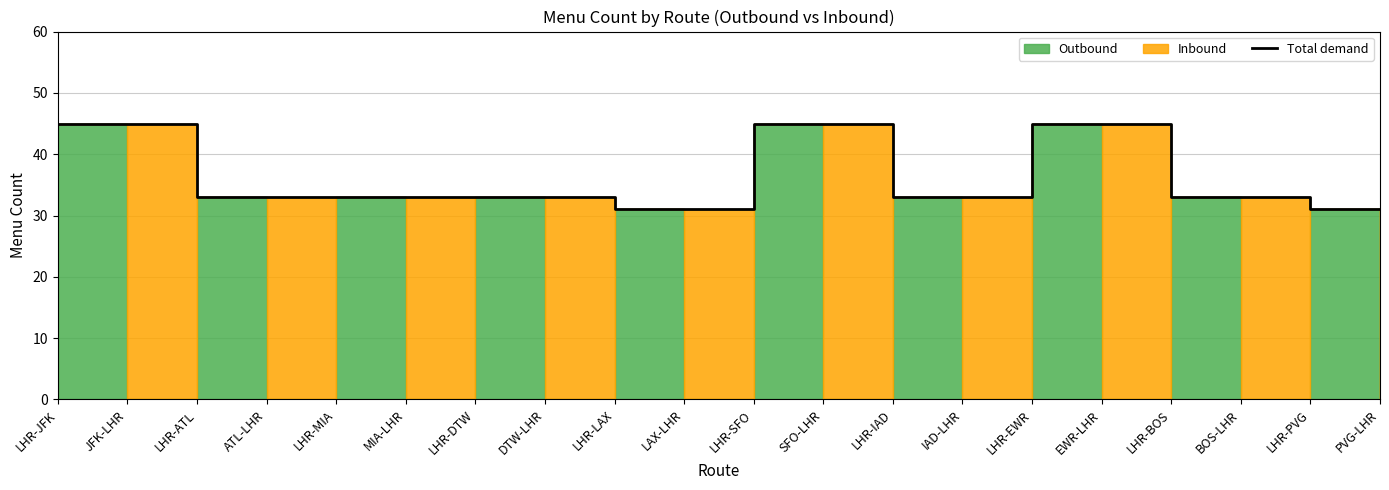

At which label is the value closest to 38?

LHR-ATL